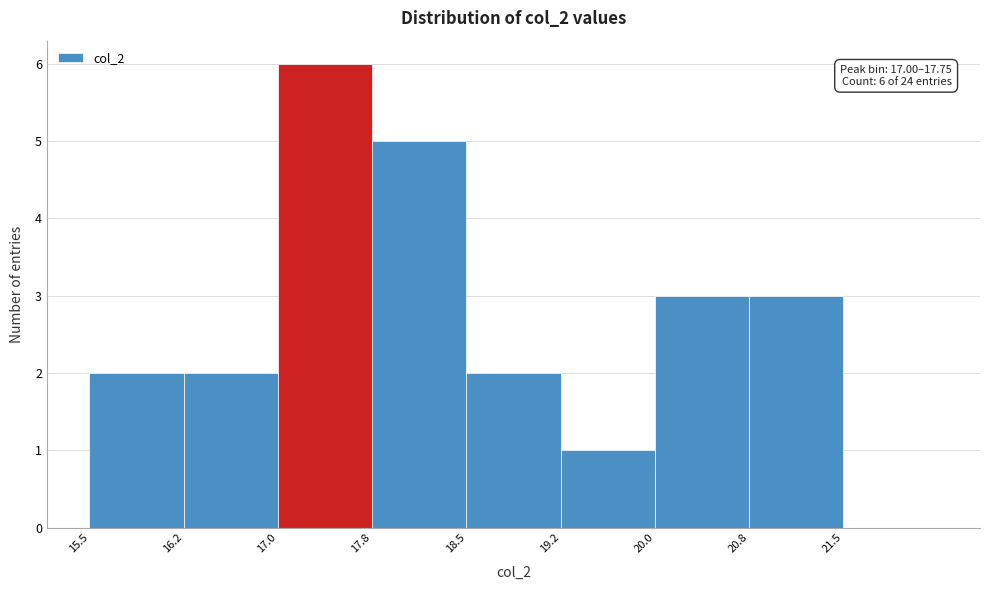

Over which range of the x-axis is the bar tallest?

17.00 to 17.75